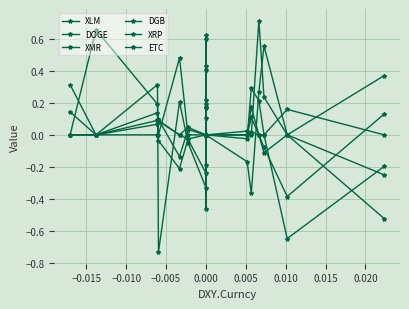

How many lines are shown in the chart?

6